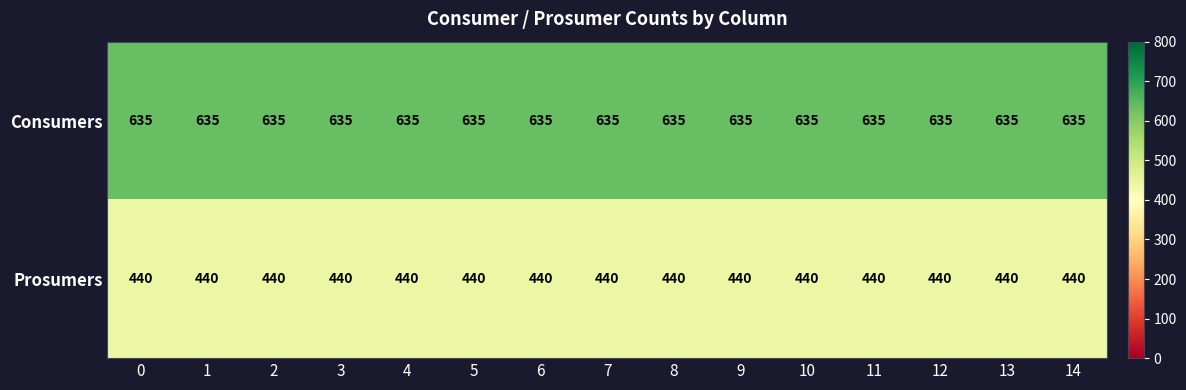

What is the maximum value shown in the chart?

635